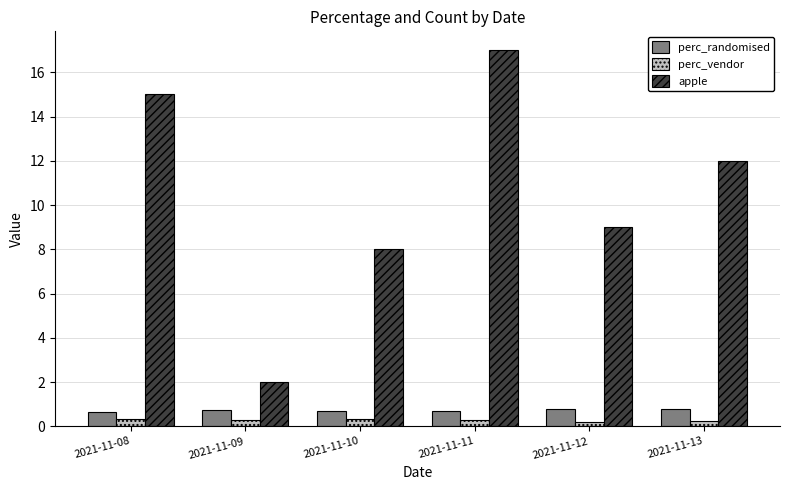

Which series changed the most between 2021-11-08 and 2021-11-09?

apple